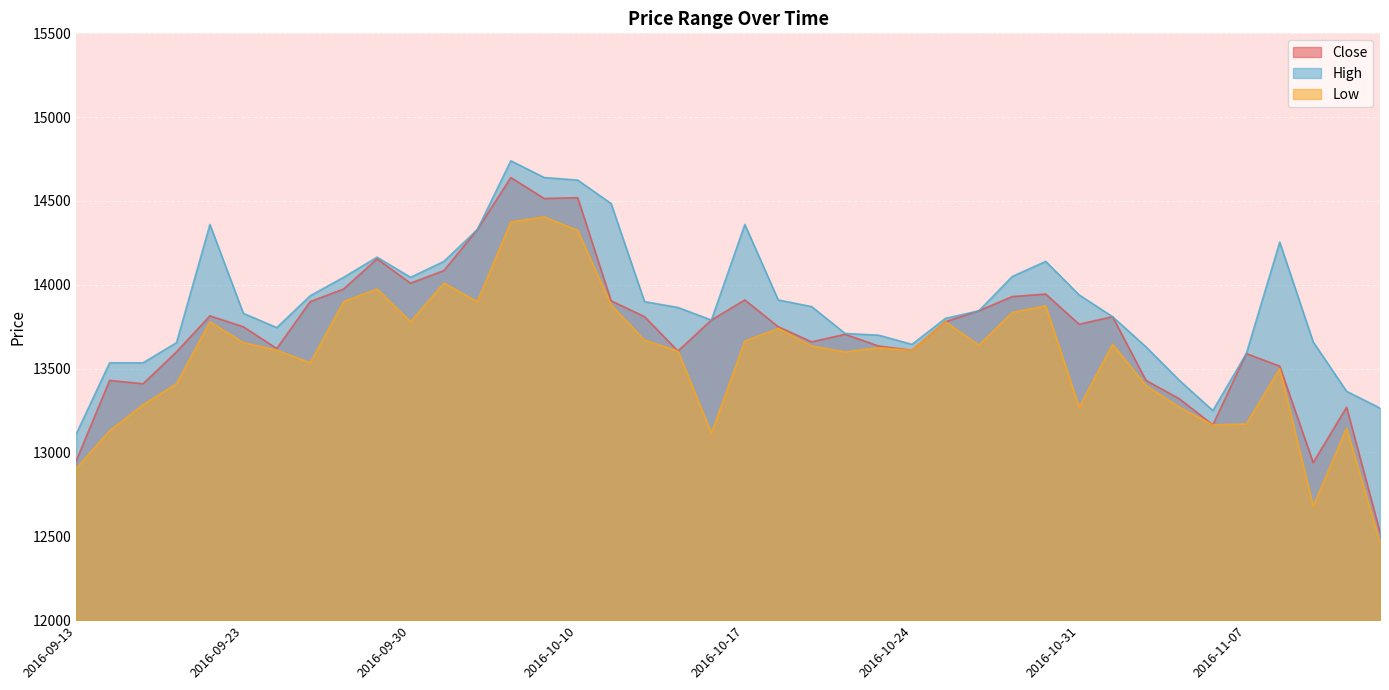

What is the difference between the second highest and minimum values in the Low series?

1915